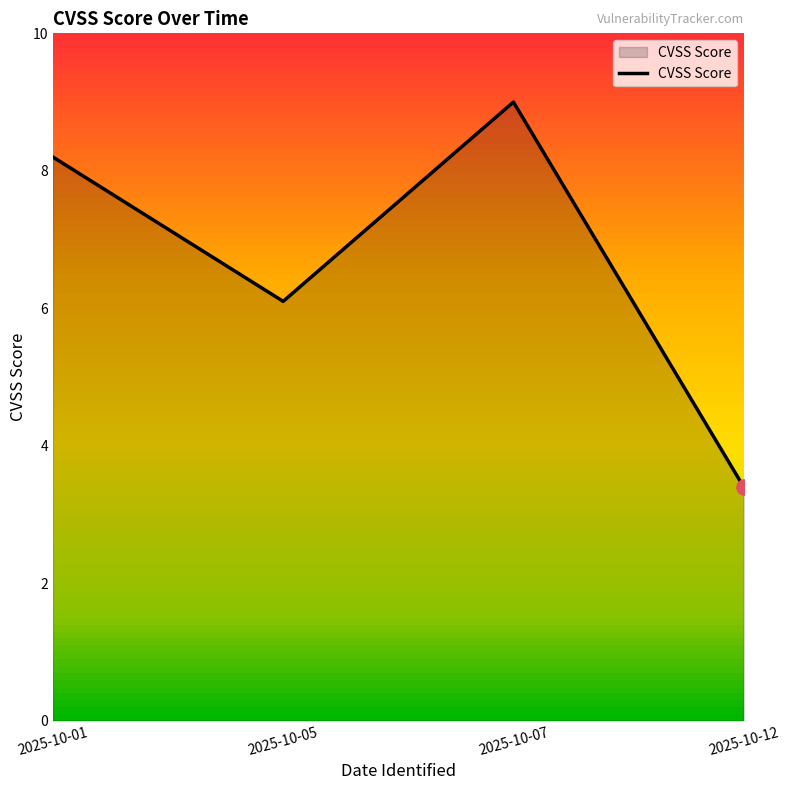

Between 2025-10-01 and 2025-10-12, which is larger?

2025-10-01